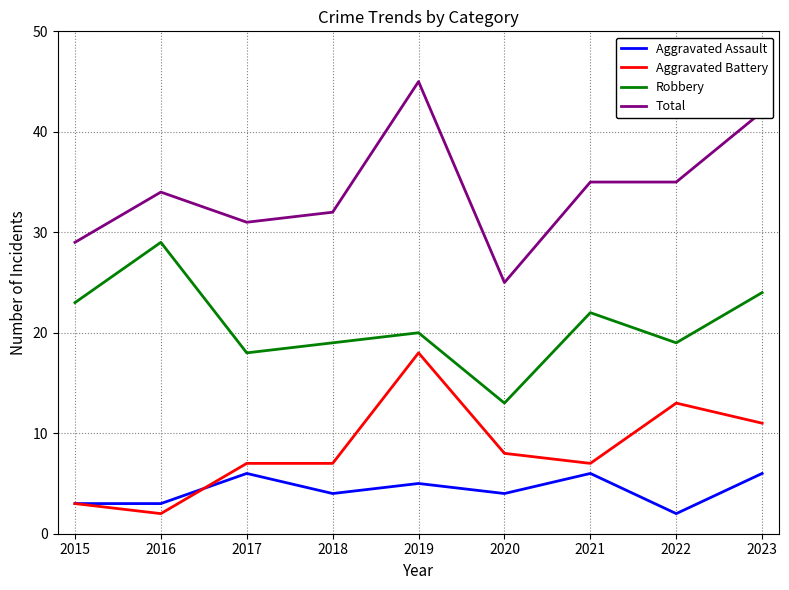

The Robbery series shows 40 at 2016. True or false?

False